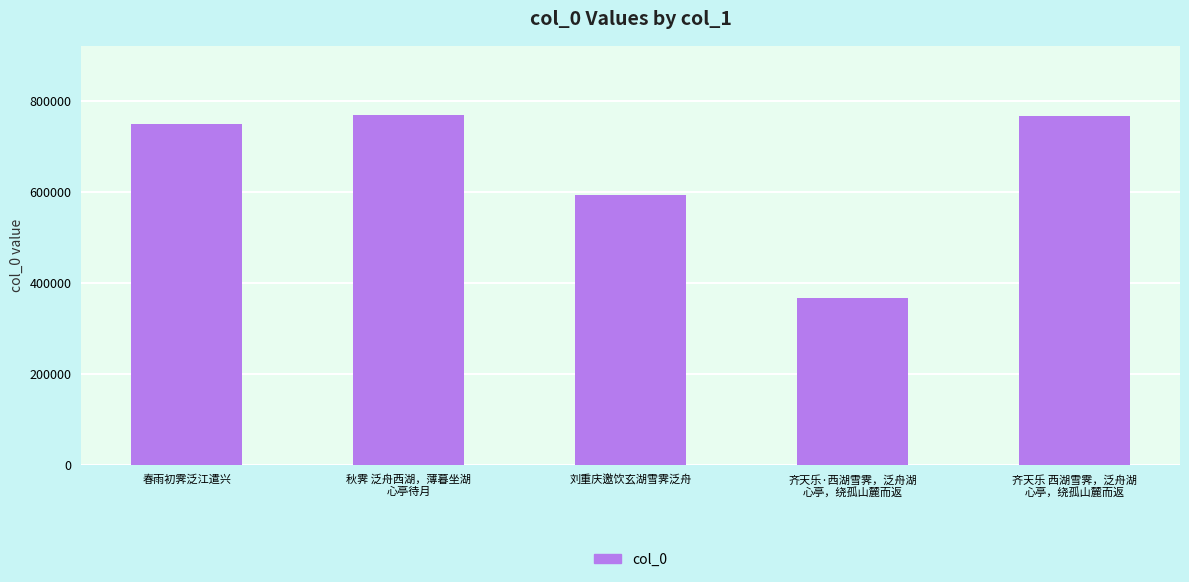

The value at 刘重庆邀饮玄湖雪霁泛舟 is 592850. True or false?

True